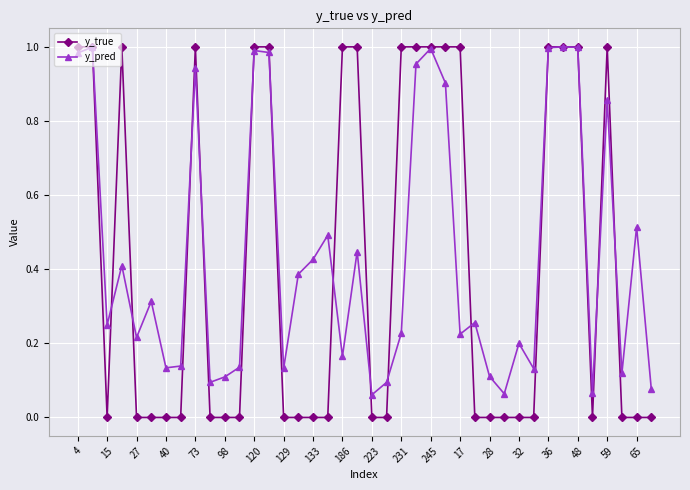

Which series has the widest spread of values?

y_true